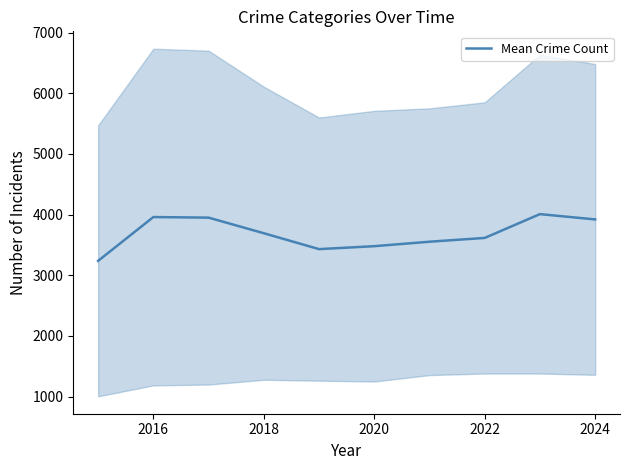

What is the highest value of the Mean Crime Count series?

4006.8